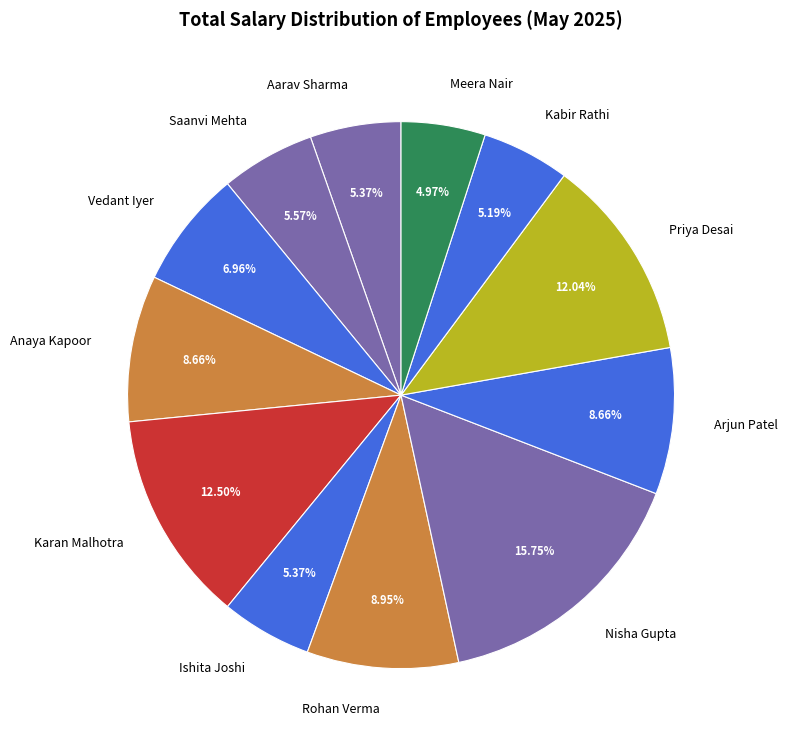

How many segments does this pie chart have?

12